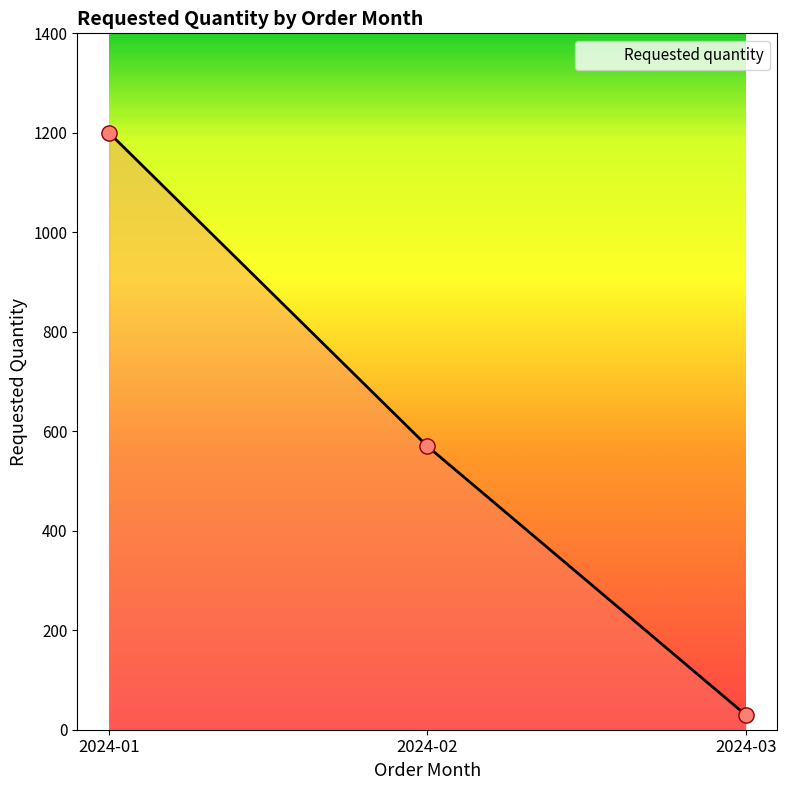

What is the change in value from 2024-01 to 2024-03?

-1170